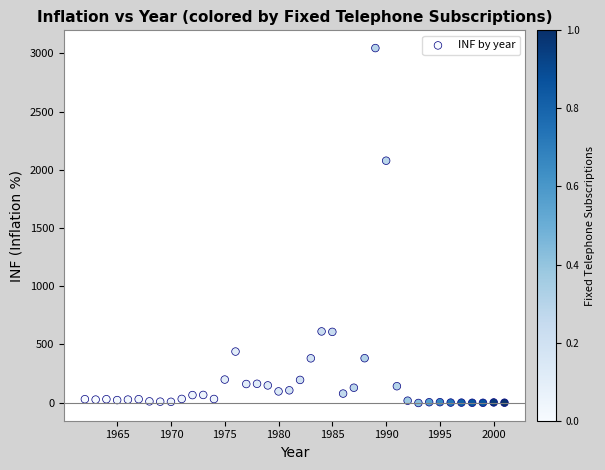

What Y value in the scatter plot is closest to 1521?

2078.3